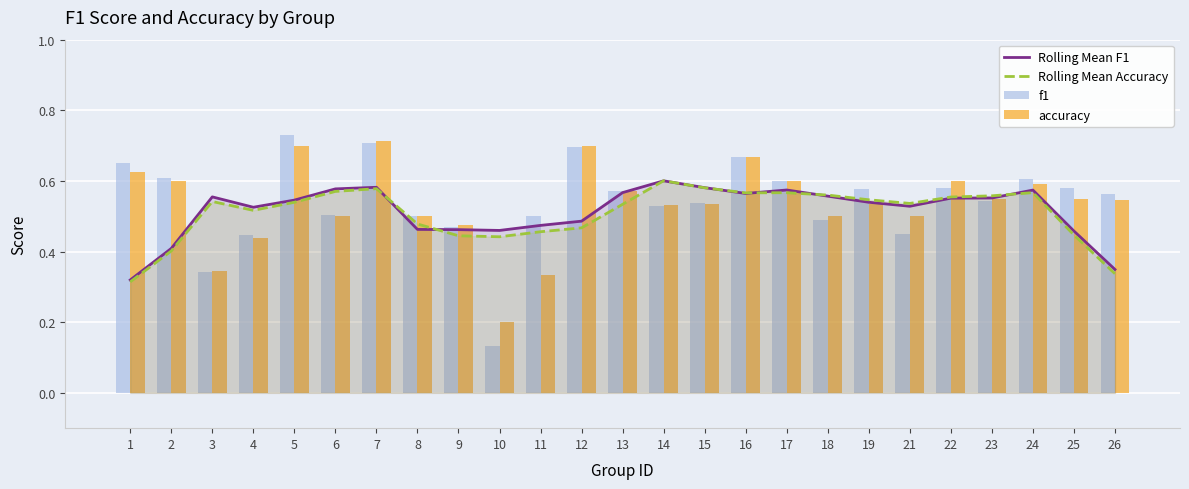

Is the value of Rolling Mean Accuracy at 9 greater than the value of accuracy at 26?

No